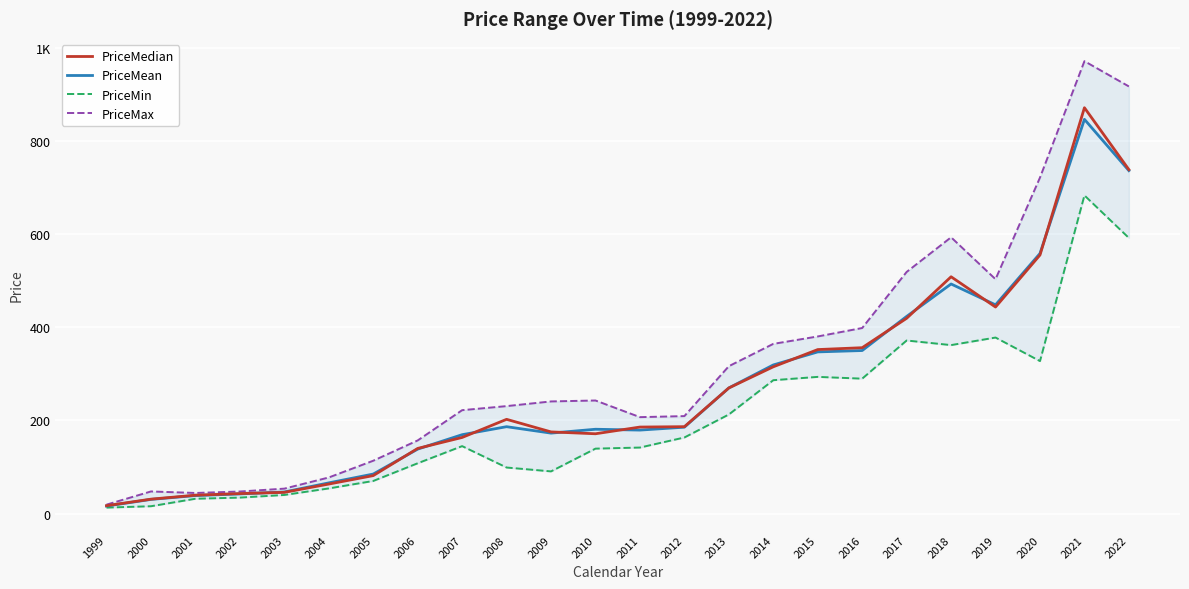

Reading right to left, what are all the values shown in this chart?

PriceMedian: 2022=738.6	2021=871.5	2020=555.2	2019=443.5	2018=508.5	2017=419.3	2016=356.2	2015=352.2	2014=315.2	2013=269.7	2012=186.6	2011=185.8	2010=171.4	2009=175.4	2008=202.4	2007=163.4	2006=139.9	2005=81.5	2004=63.4	2003=45.6	2002=42.9	2001=39.5	2000=30.9	1999=17.0
PriceMean: 2022=736.4	2021=846.6	2020=558.6	2019=448.2	2018=493.0	2017=423.3	2016=350.1	2015=347.2	2014=319.1	2013=269.7	2012=185.5	2011=179.3	2010=181.1	2009=172.8	2008=186.6	2007=169.4	2006=138.4	2005=84.9	2004=65.9	2003=46.4	2002=42.2	2001=38.6	2000=30.4	1999=16.2
PriceMin: 2022=591.9	2021=683.2	2020=327.4	2019=378.0	2018=361.8	2017=371.6	2016=289.7	2015=293.5	2014=286.4	2013=212.8	2012=163.4	2011=141.8	2010=139.4	2009=90.6	2008=98.9	2007=144.8	2006=108.0	2005=70.0	2004=54.0	2003=40.0	2002=34.3	2001=31.8	2000=15.8	1999=12.8
PriceMax: 2022=917.2	2021=971.5	2020=721.5	2019=503.2	2018=593.3	2017=518.9	2016=398.4	2015=380.3	2014=364.4	2013=316.5	2012=209.3	2011=207.1	2010=242.8	2009=240.8	2008=230.8	2007=222.0	2006=157.0	2005=113.5	2004=77.5	2003=53.5	2002=47.4	2001=44.2	2000=47.5	1999=19.2